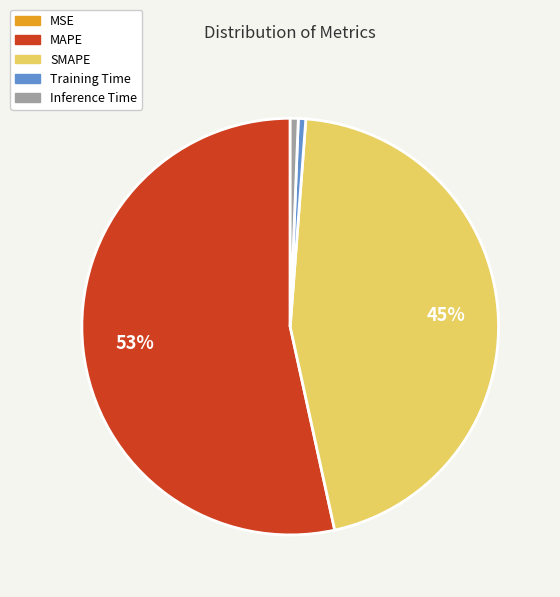

Does Inference Time account for over 50% of the chart?

No